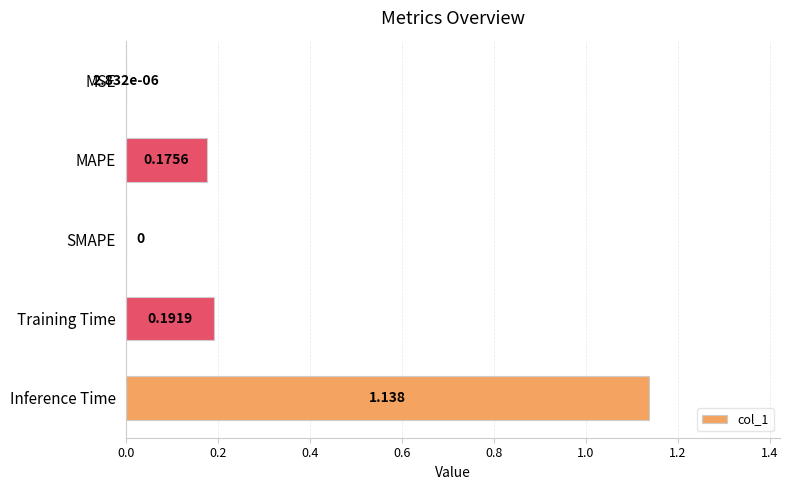

At which category does the chart reach its peak across all series?

Inference Time